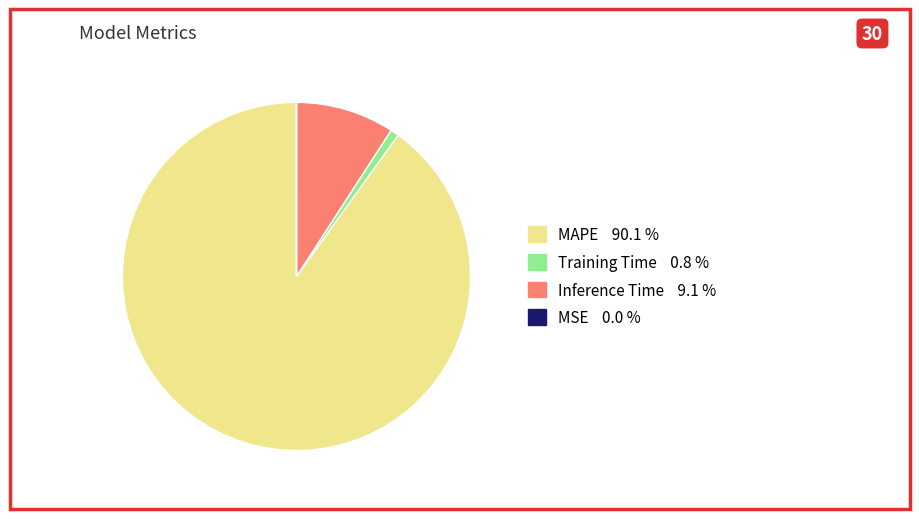

Is there a majority slice in this chart?

Yes